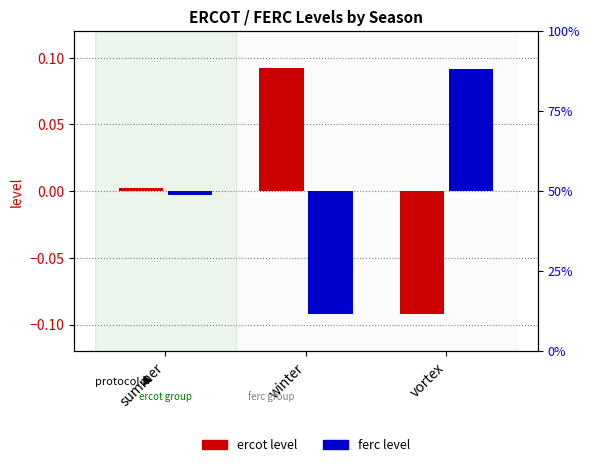

List the series in order of their overall mean, highest first.

ercot, ferc